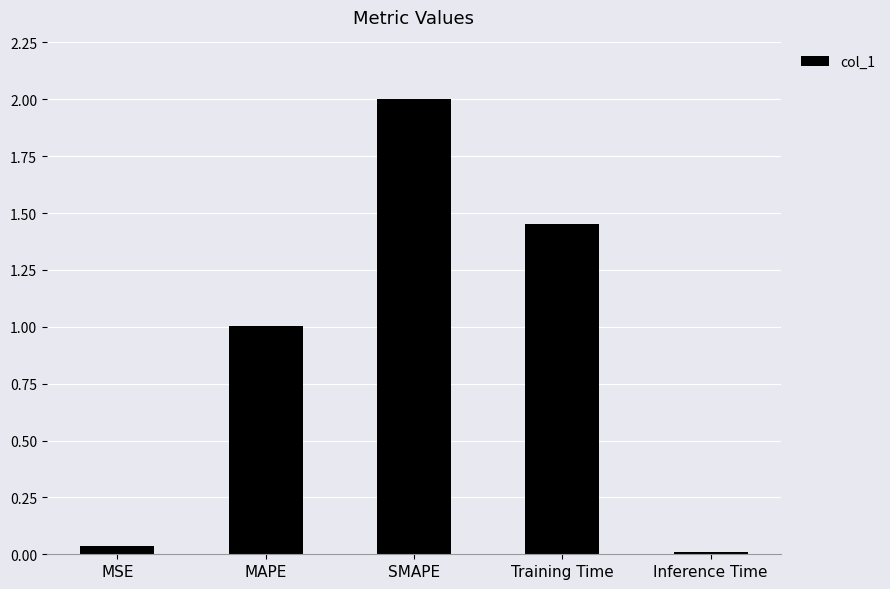

What is the sum of all values?

4.5